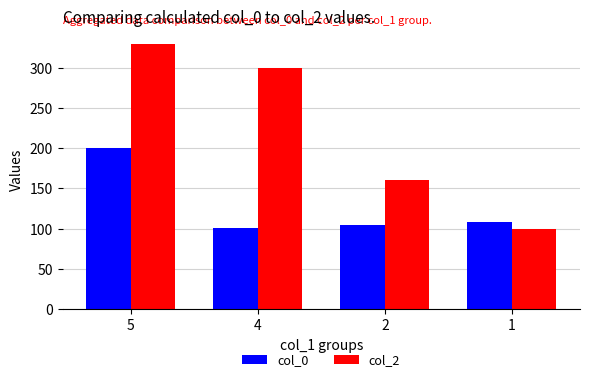

Between 5 and 2, which series saw the biggest shift?

col_2